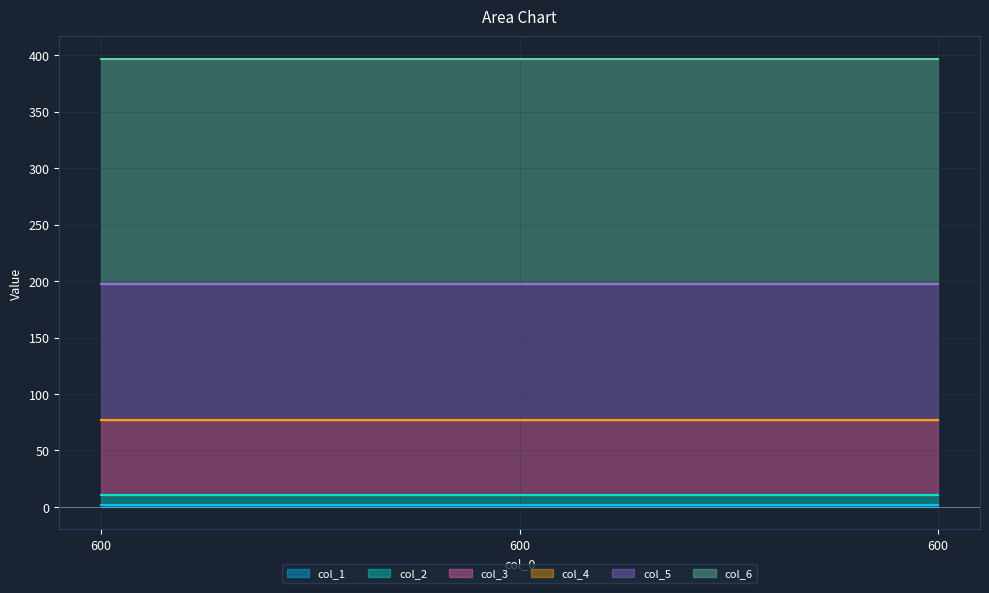

What is the value of the col_5 point at the 2nd from the left?

120